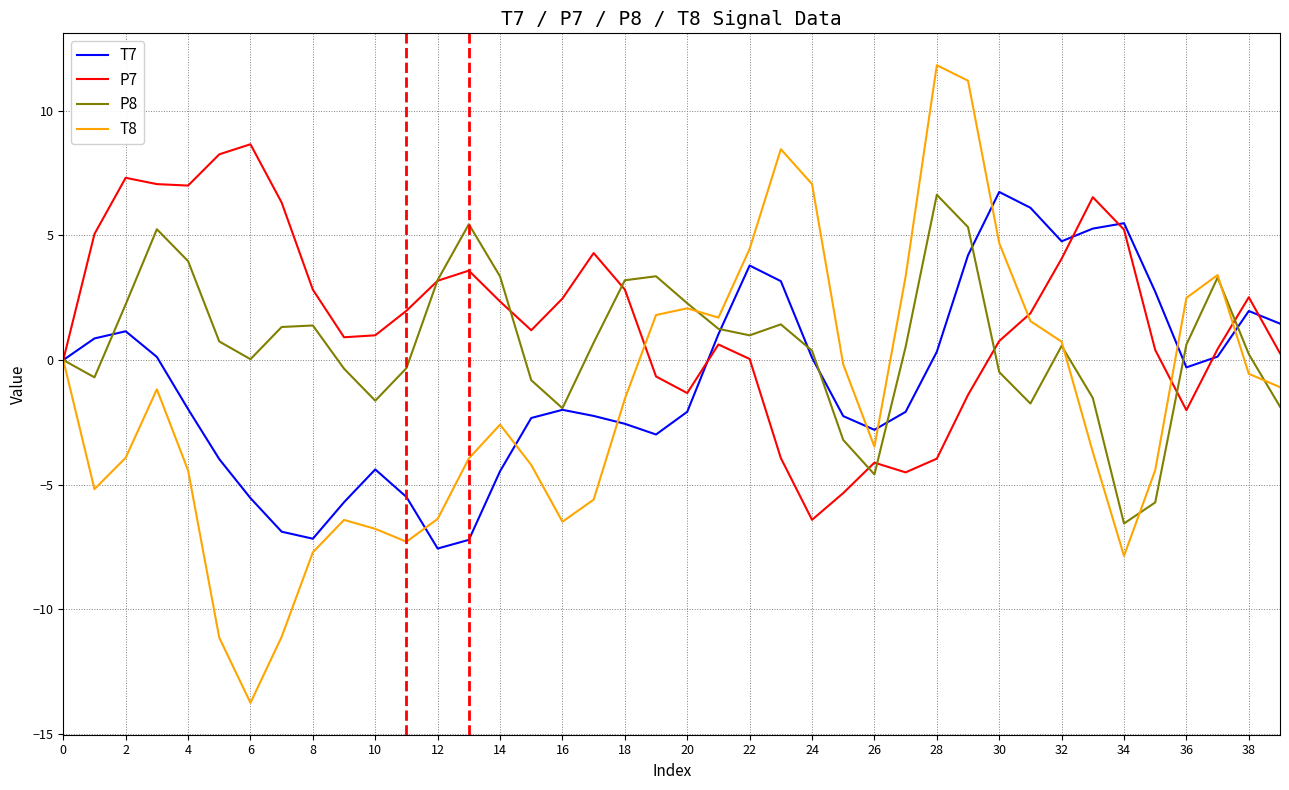

What is the difference between the maximum and second lowest values in the T8 series?

23.0